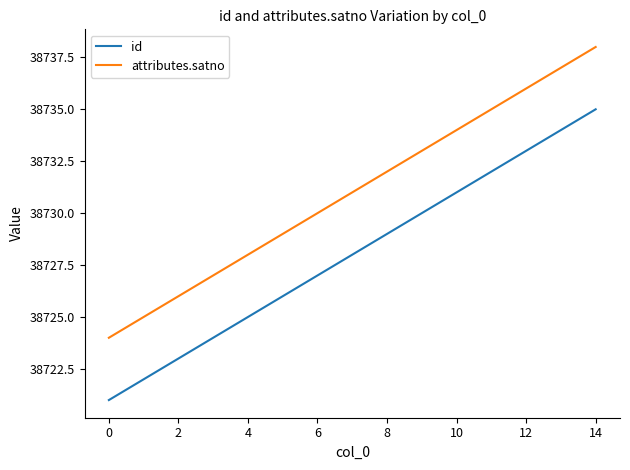

What is the minimum value shown in the chart?

38721